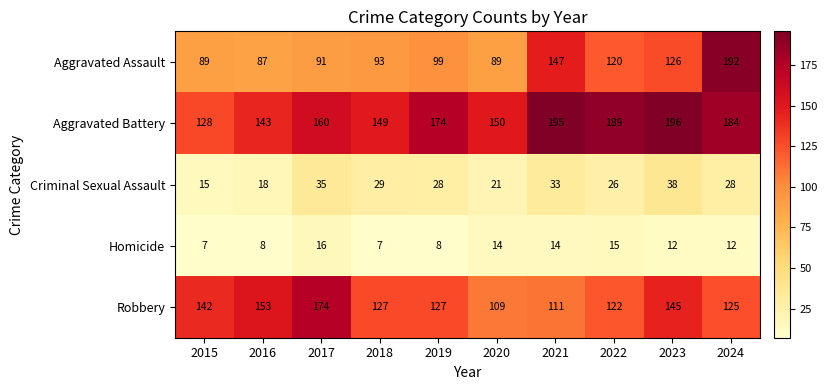

At 2024, list the series in order from smallest to largest.

Homicide, Criminal Sexual Assault, Robbery, Aggravated Battery, Aggravated Assault